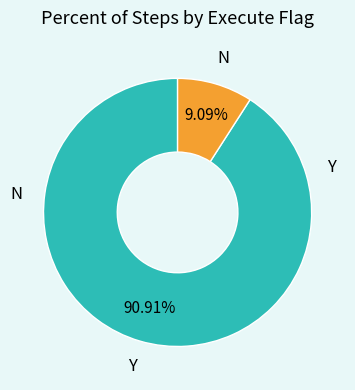

Does any single category account for the majority?

Yes